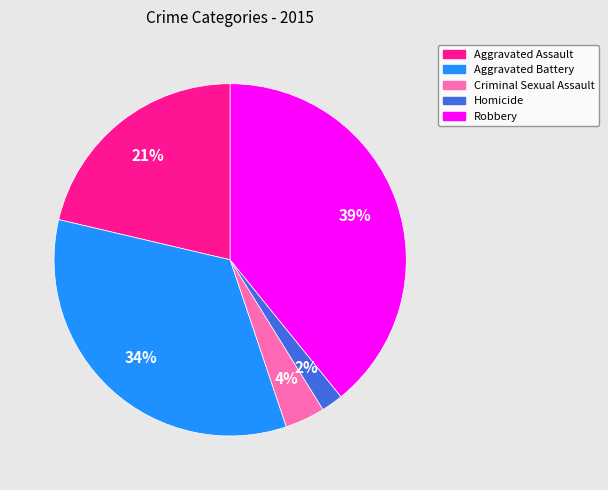

Does Aggravated Assault account for over 50% of the chart?

No